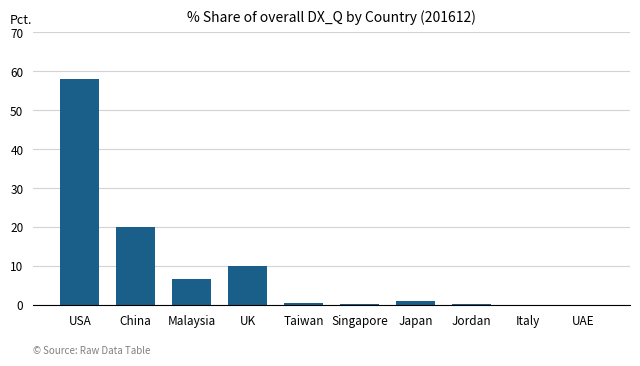

Which category has the highest value across all series?

USA